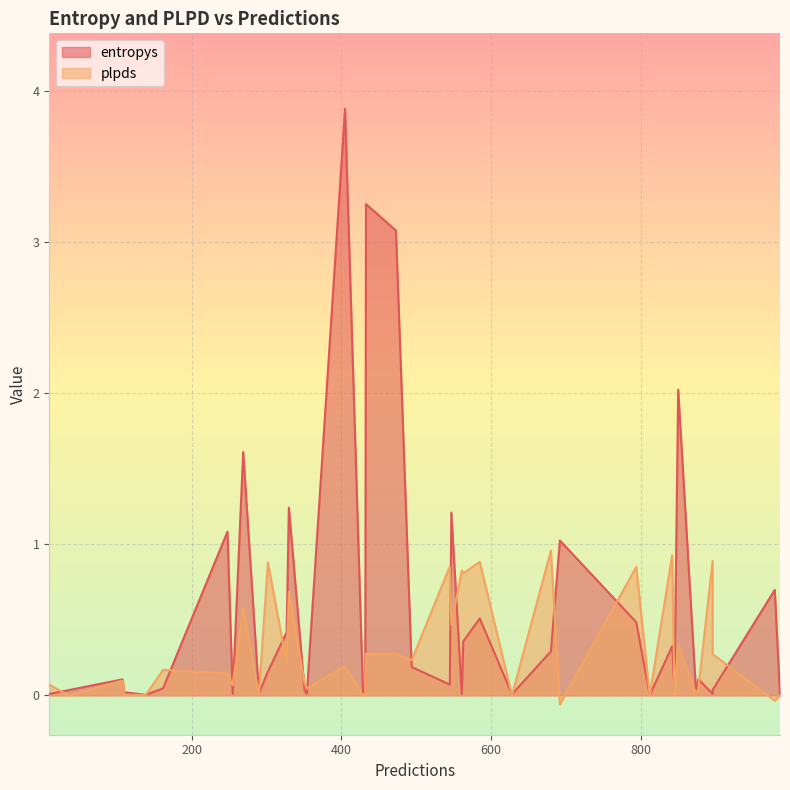

List the labels in order of entropys value, smallest first.

11, 0, 8, 13, 23, 21, 22, 9, 2, 16, 12, 17, 1, 18, 37, 34, 26, 31, 30, 15, 28, 36, 10, 4, 5, 35, 39, 20, 29, 32, 24, 38, 33, 7, 25, 19, 6, 14, 3, 27